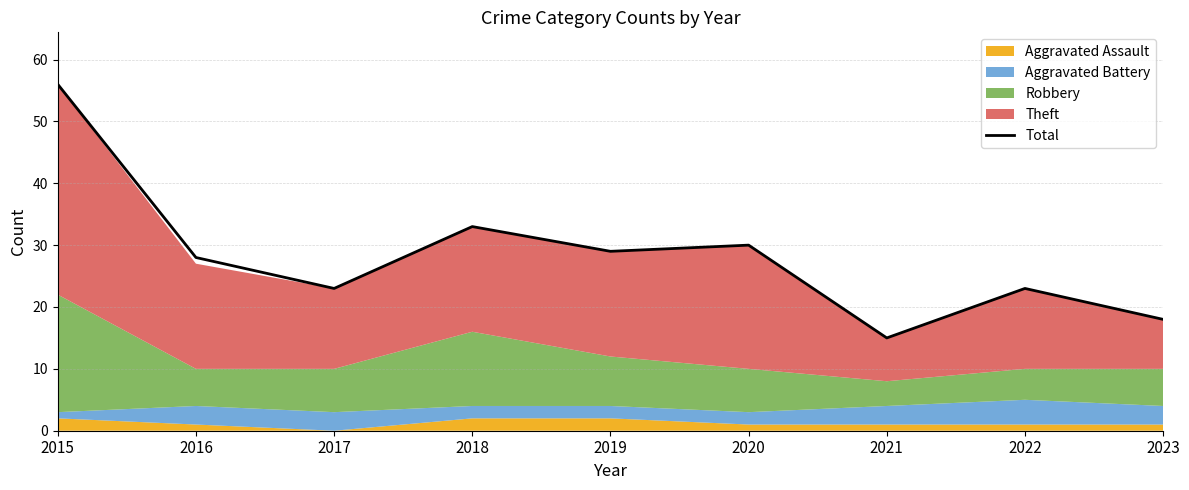

What is the maximum value shown in the chart?

56